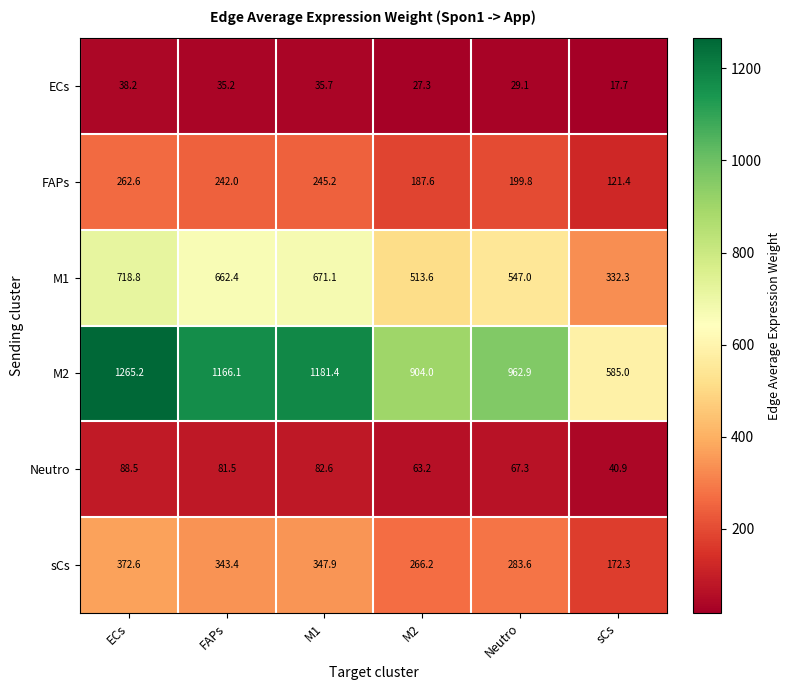

Rank the series at Neutro from lowest to highest value.

ECs, Neutro, FAPs, sCs, M1, M2